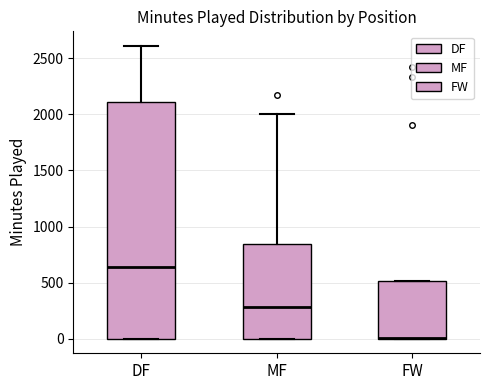

Reading left to right, read every box against the y-axis: the position of its median line, the range the box covers, and the ends of its whiskers. The values are not printed on the chart, so give them approximately, as read against the axis.

DF: median 650, box 0 to 2100, whiskers 0 to 2600
MF: median 300, box 0 to 850, whiskers 0 to 2000
FW: median 0 (drawn on the box's lower edge), box 0 to 500, whiskers 0 to 500